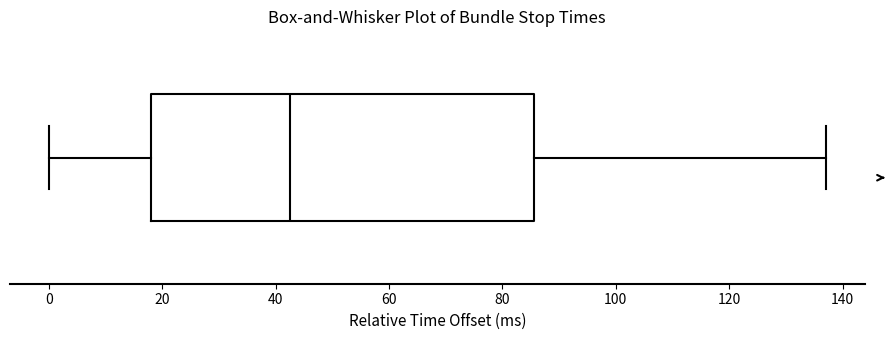

Read this box plot against the x-axis: the position of the median line, the range covered by the box, and the ends of both whiskers. The values are not printed on the chart, so give them approximately, as read against the axis.

median 42, box 18 to 86, whiskers 0 to 138